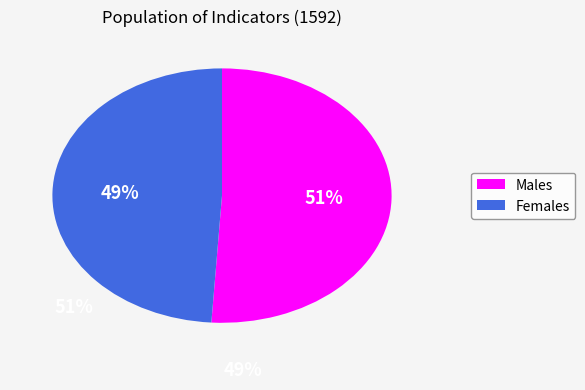

Does any single category account for the majority?

Yes